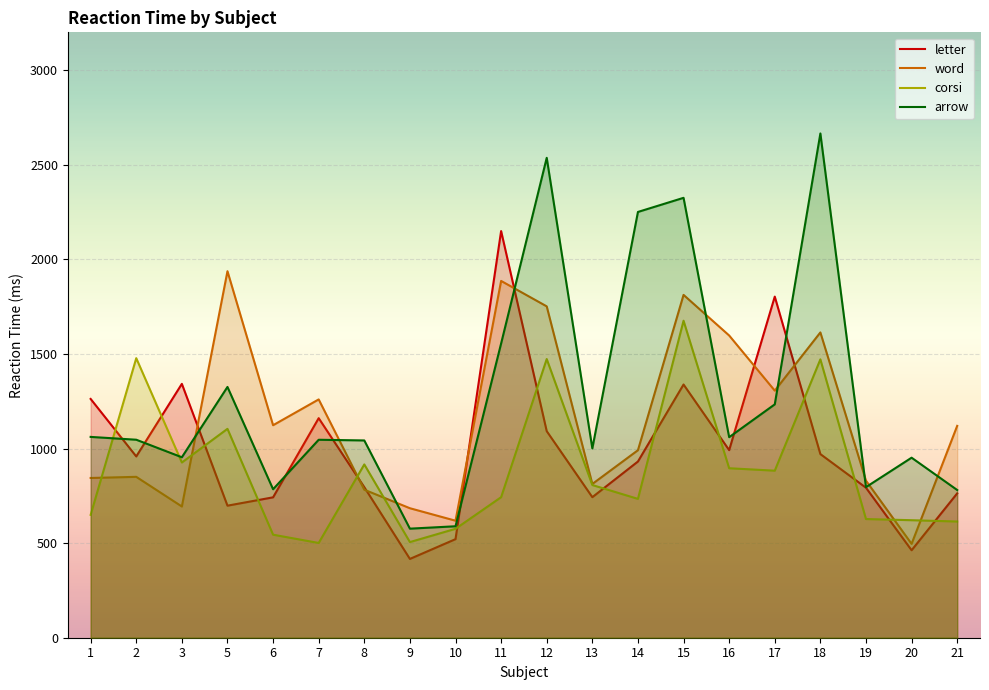

At which label does arrow reach its peak?

18